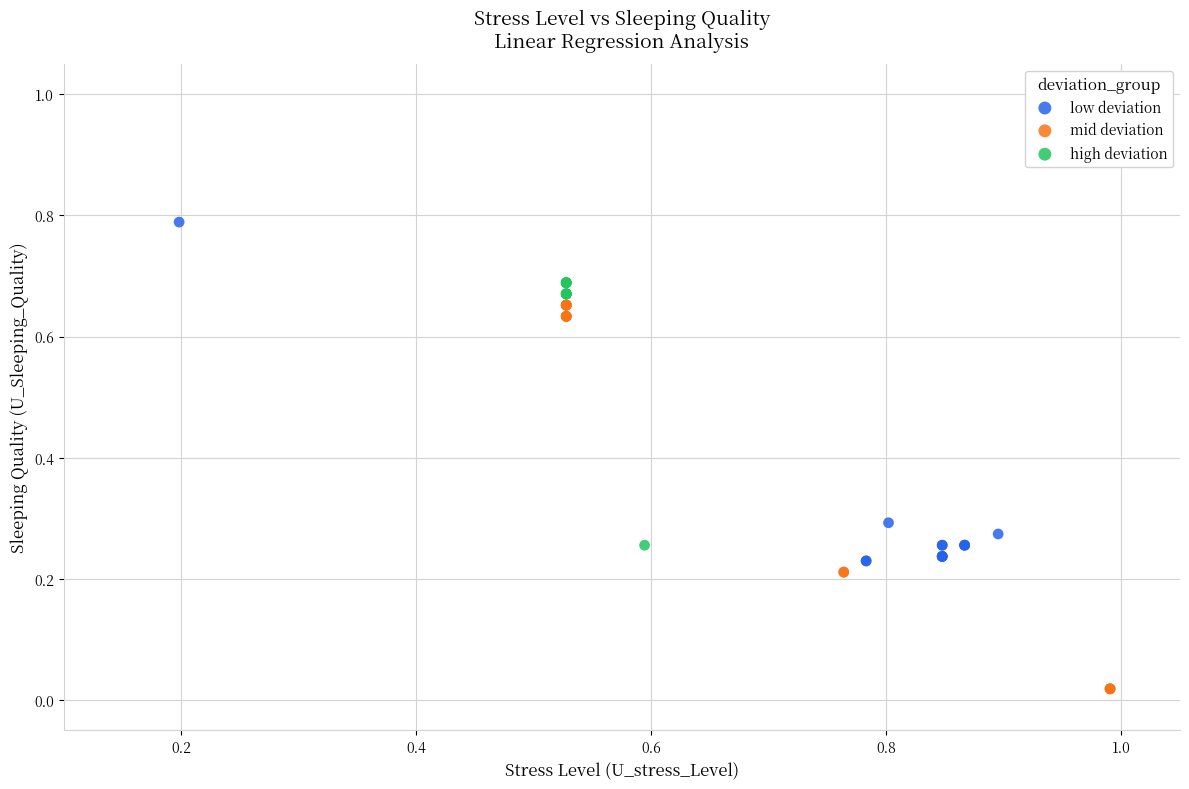

What are all the series names shown in the legend?

low deviation, mid deviation, high deviation